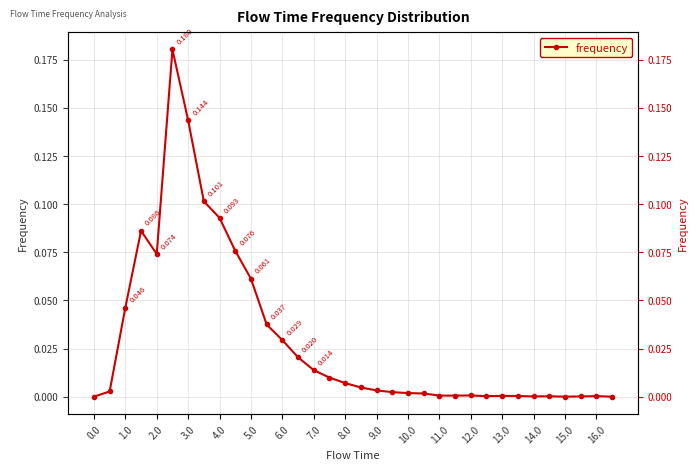

How many lines are shown in the chart?

1